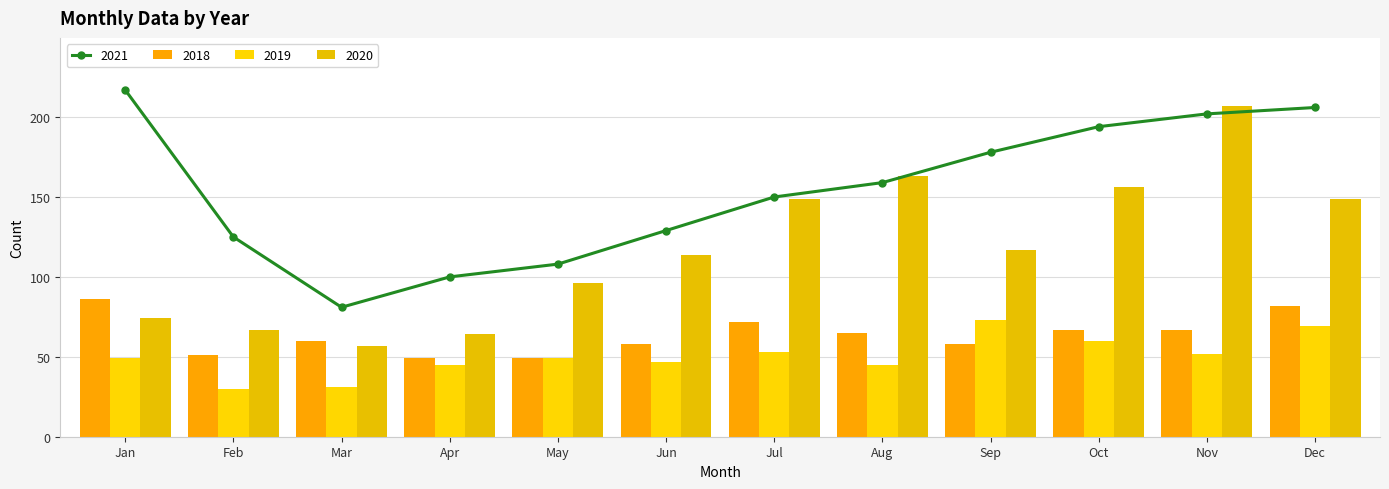

What is the sum of all 2021 values?

1849